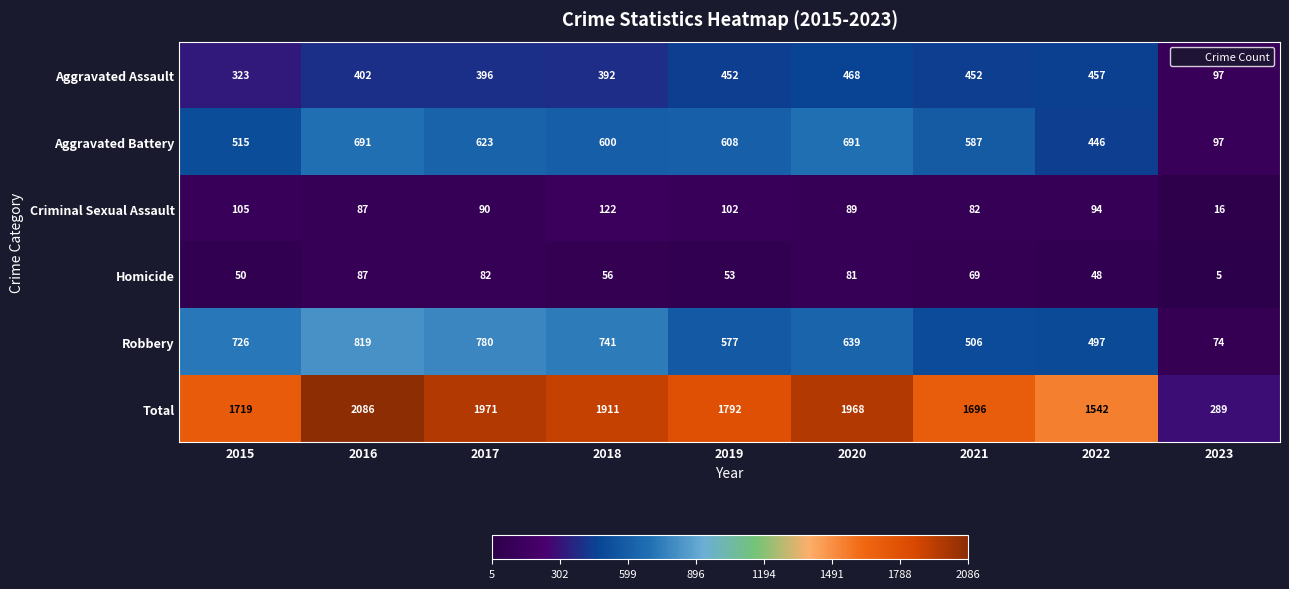

At which label does Total first exceed 1792?

2016